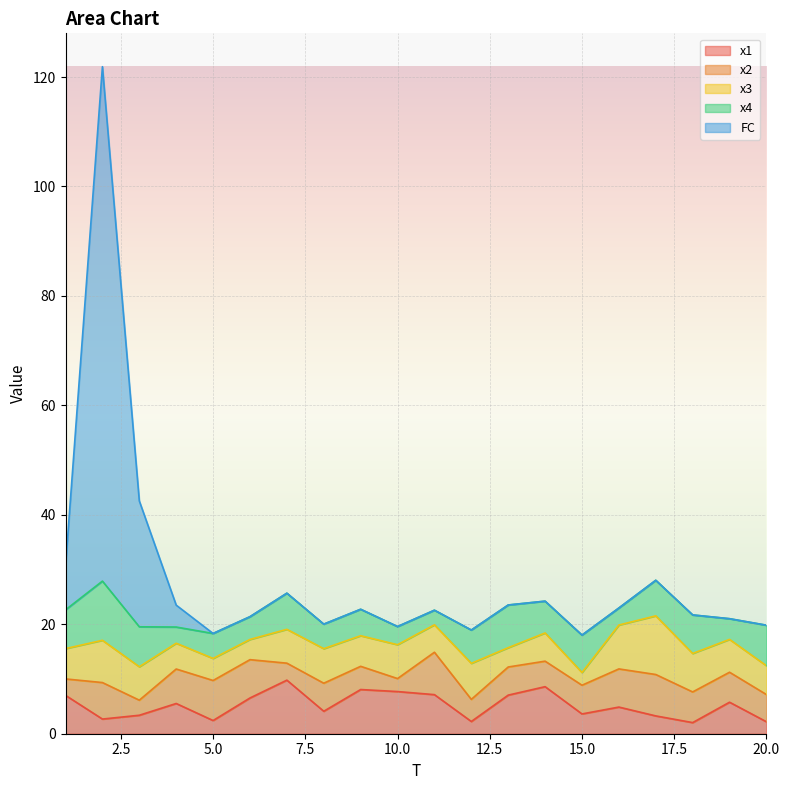

Where do x1 and x2 first cross each other?

1 and 2